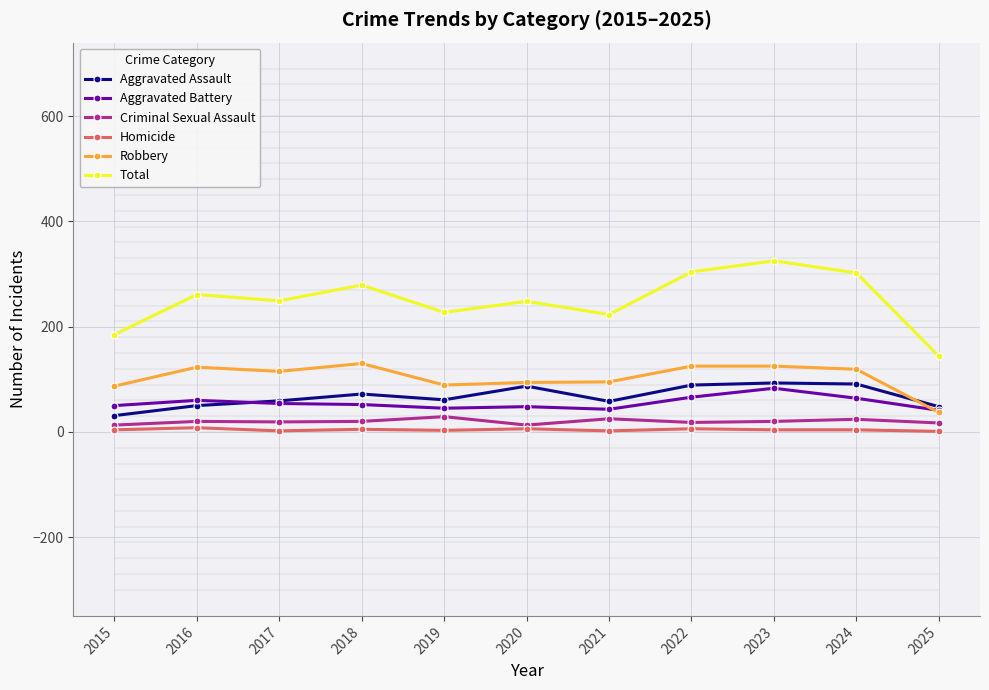

The value of Robbery at 2019 is 89. True or false?

True